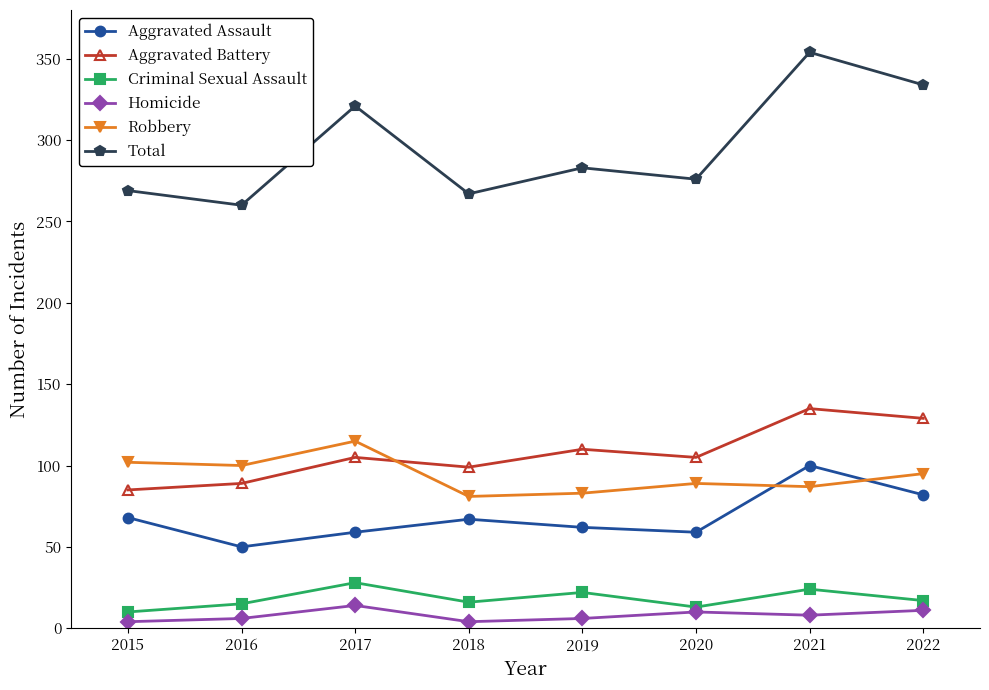

What are all the series names shown in the legend?

Aggravated Assault, Aggravated Battery, Criminal Sexual Assault, Homicide, Robbery, Total